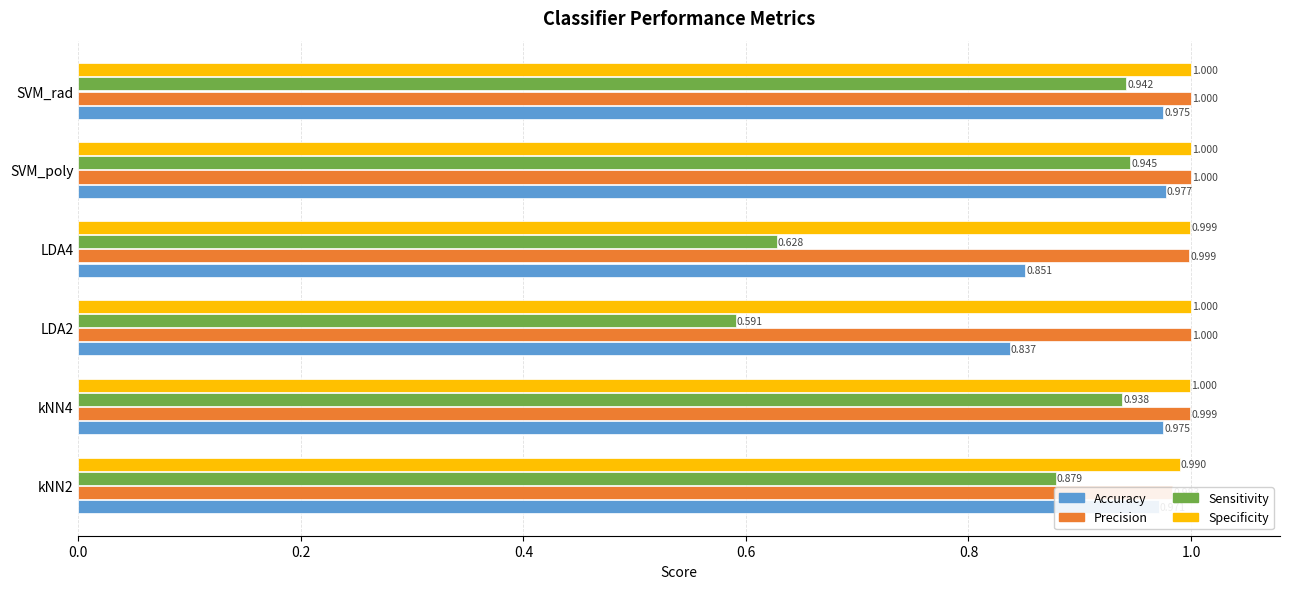

Count the number of categories in the chart.

6